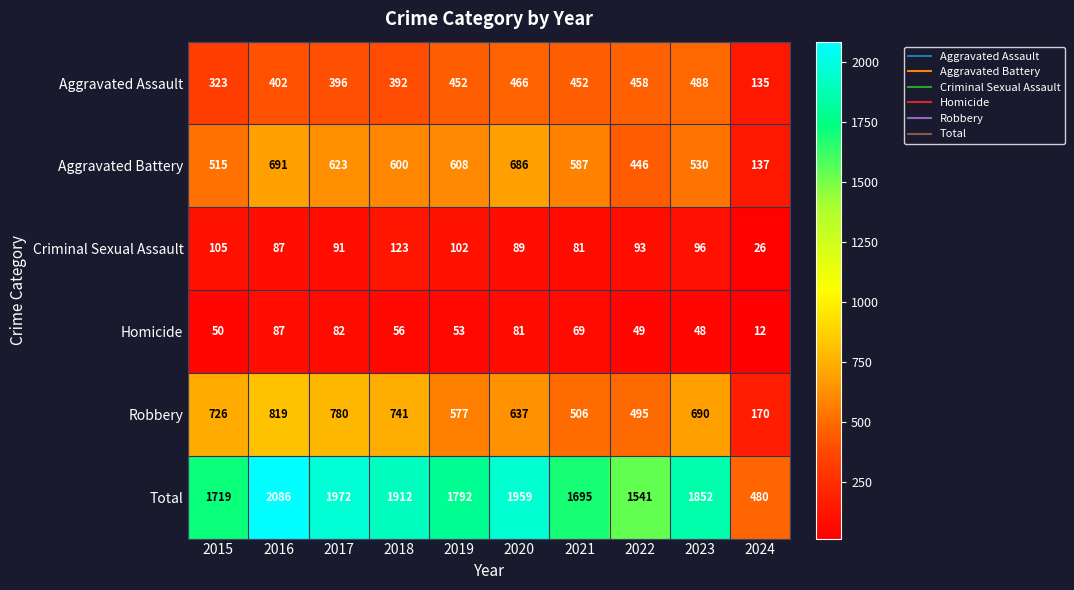

What is the total value across all series at 2021?

3390